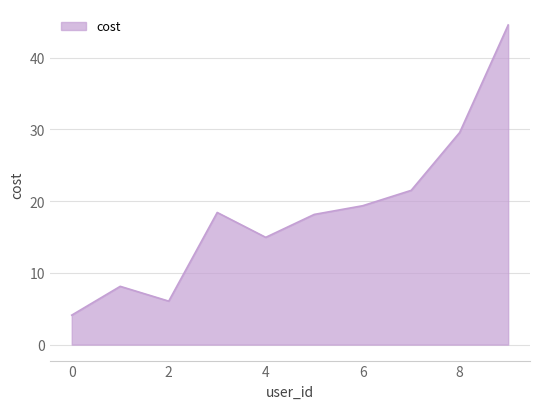

What is the difference between the maximum and minimum values?

40.5